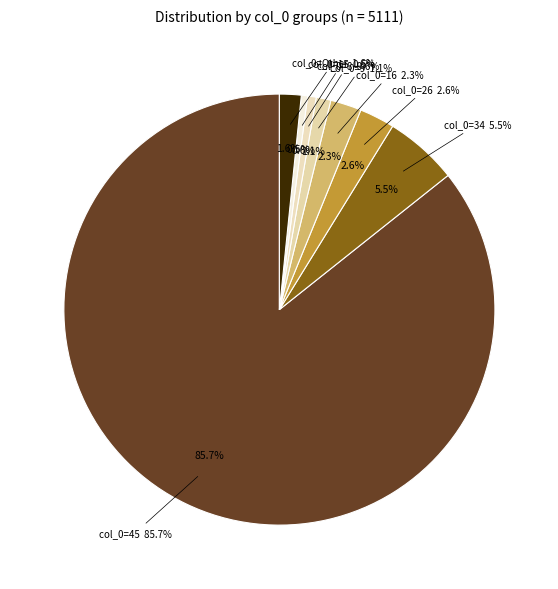

The 9 slice represents 10% of the pie. True or false?

False